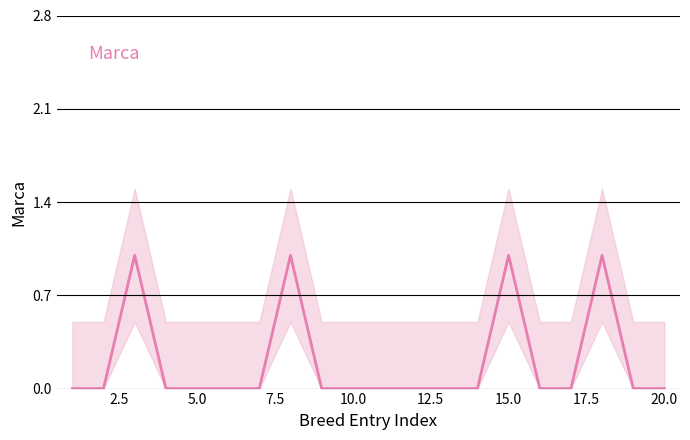

What is the maximum value shown in the chart?

1